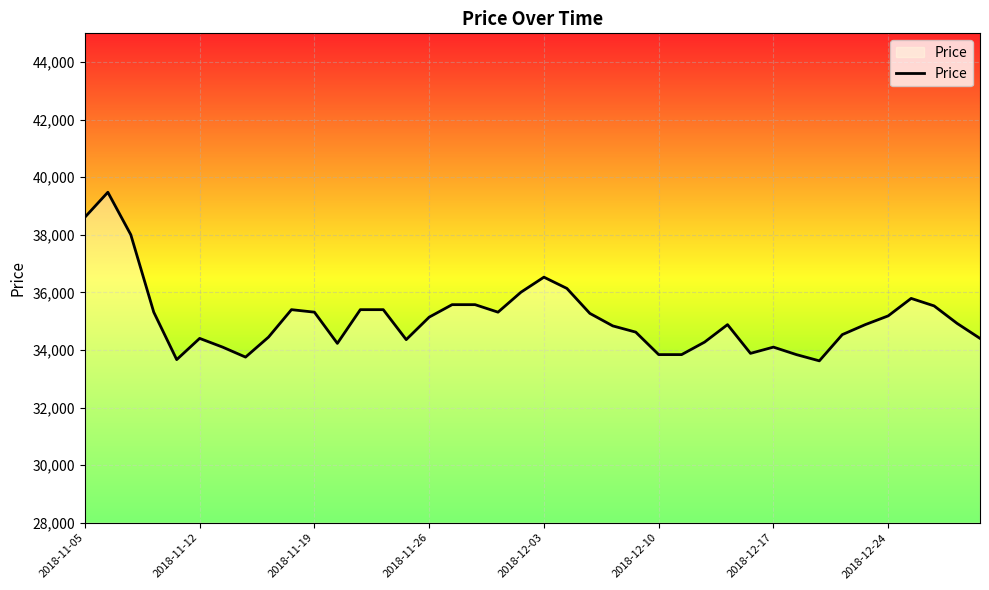

How many values are below 34925?

20